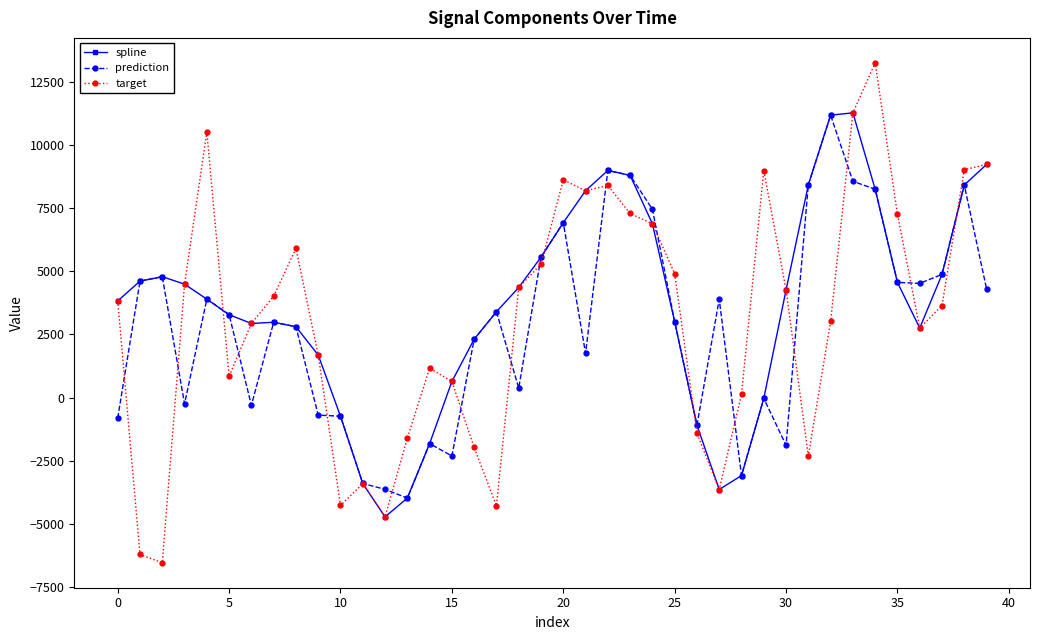

What is the minimum value for target?

-6550.1